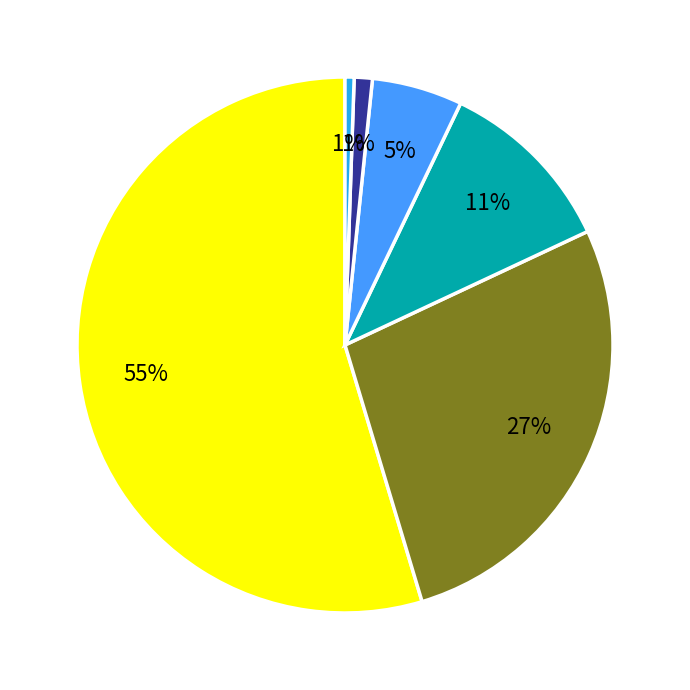

Does any single category account for the majority?

Yes